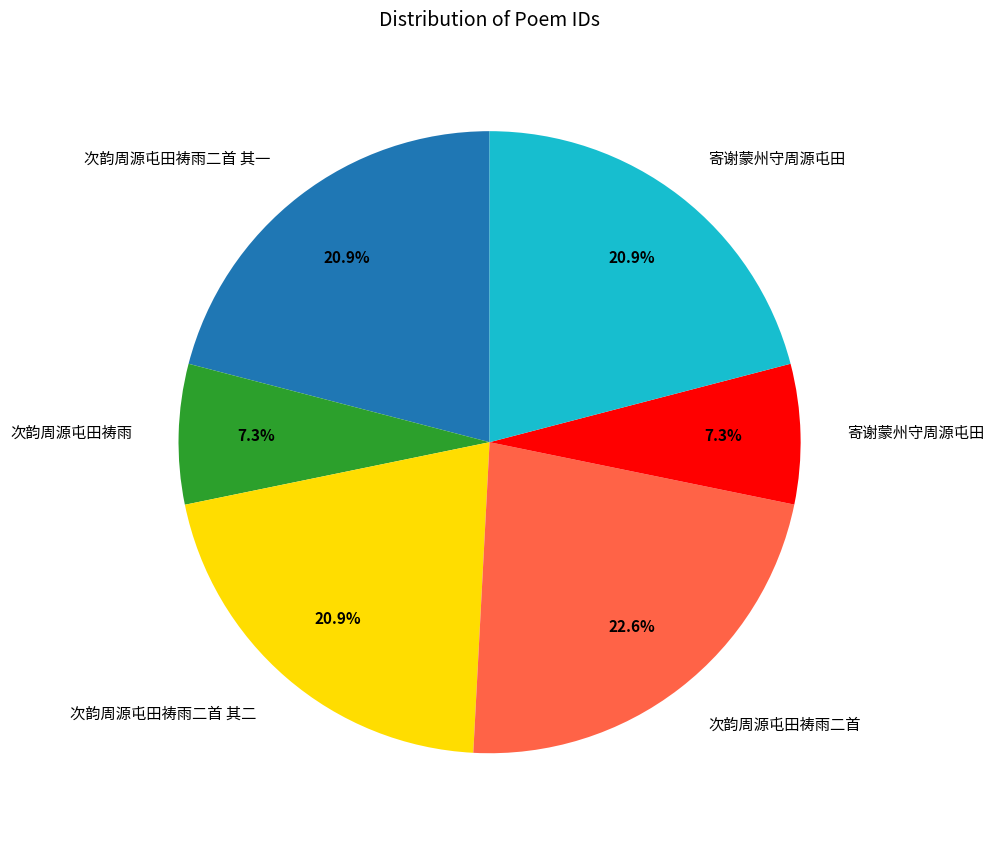

Is there any slice that represents more than half of the pie?

No